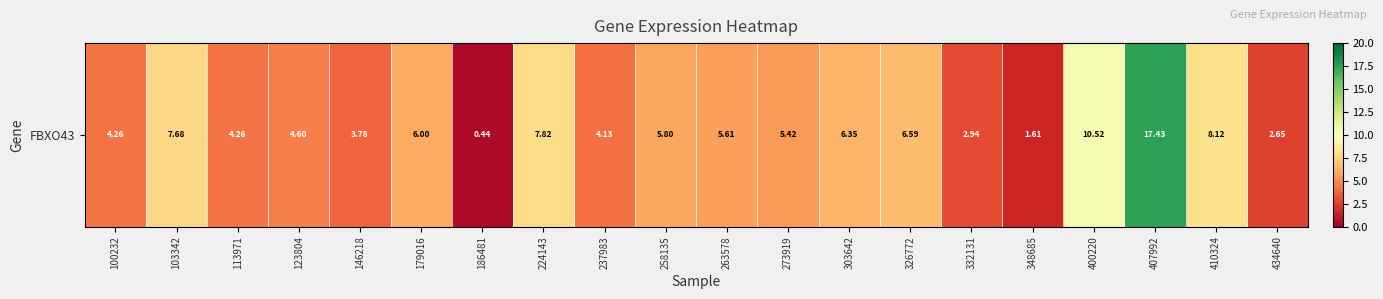

How many data points are above 5?

11